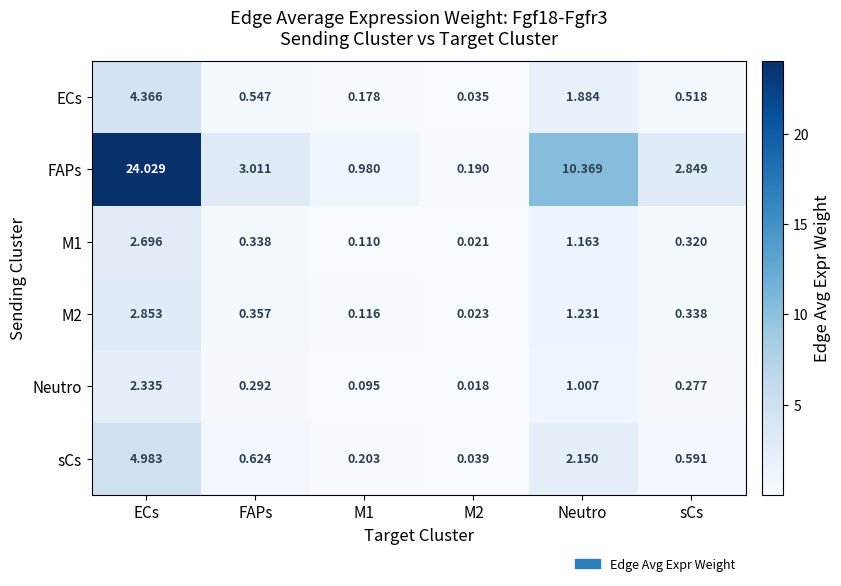

Where does the FAPs series first go above 3?

ECs